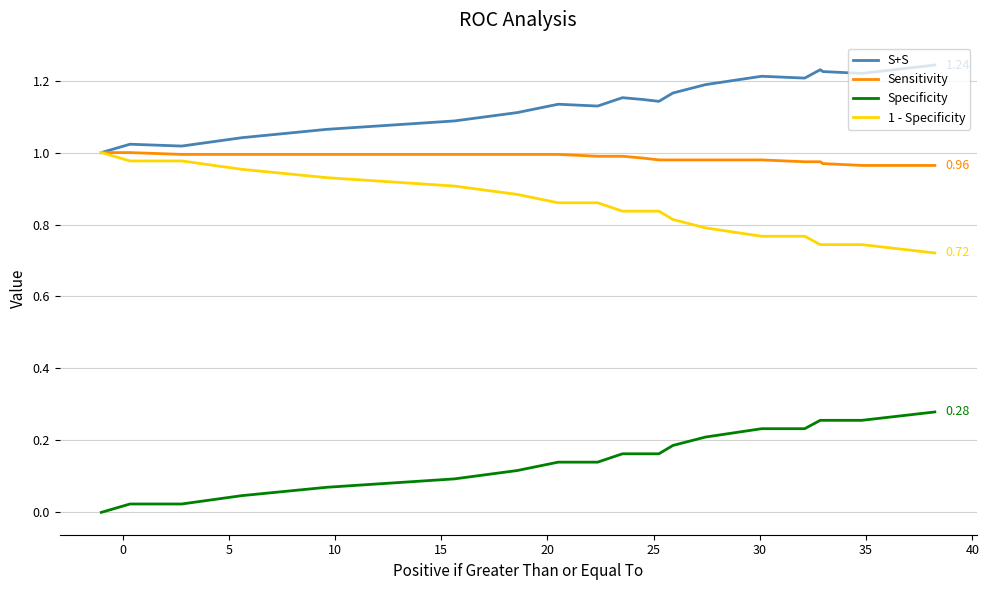

True or false: Specificity and 1 - Specificity intersect in this chart.

False